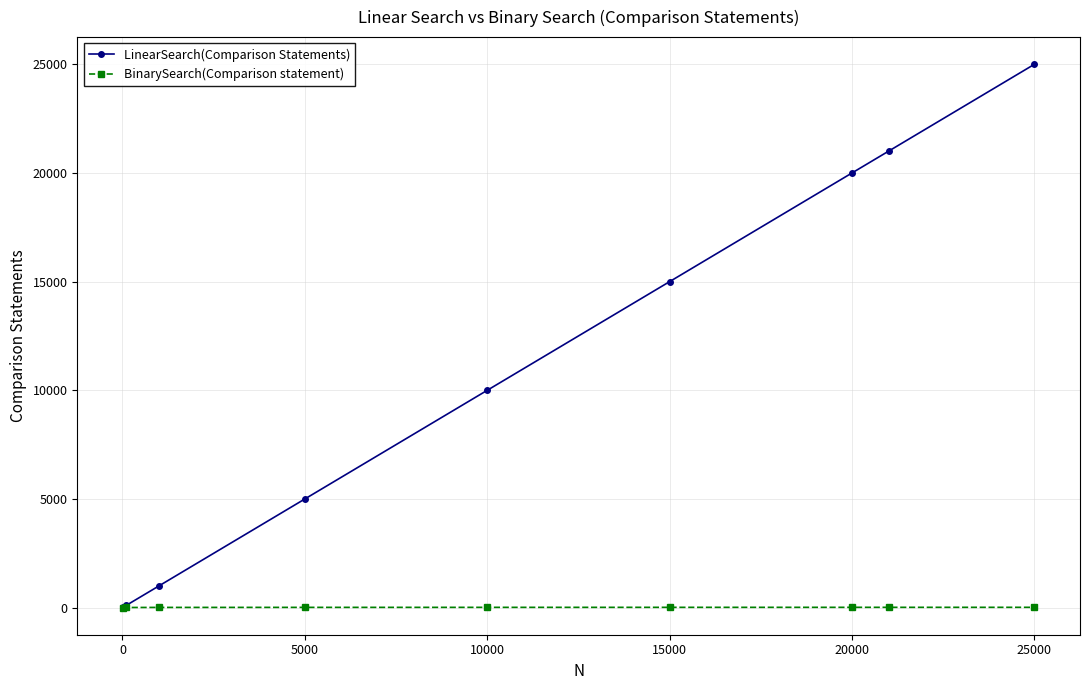

What is the value of the LinearSearch(Comparison Statements) point at the 4th from the left?

5000.0